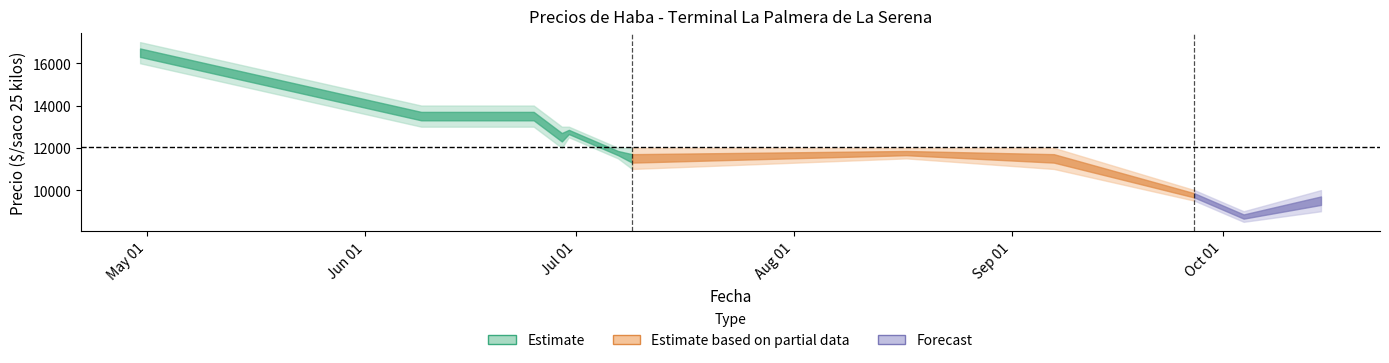

Does the chart have visible grid lines?

No